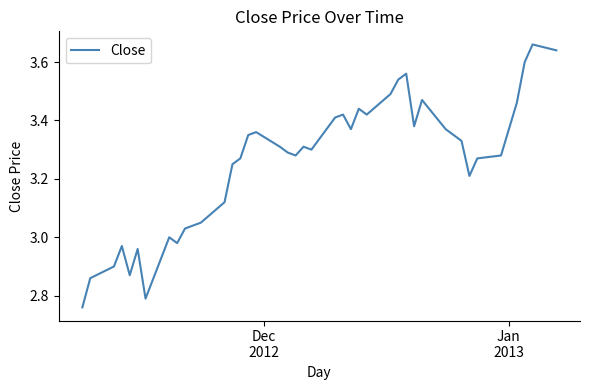

What is the sum of all values?

130.3